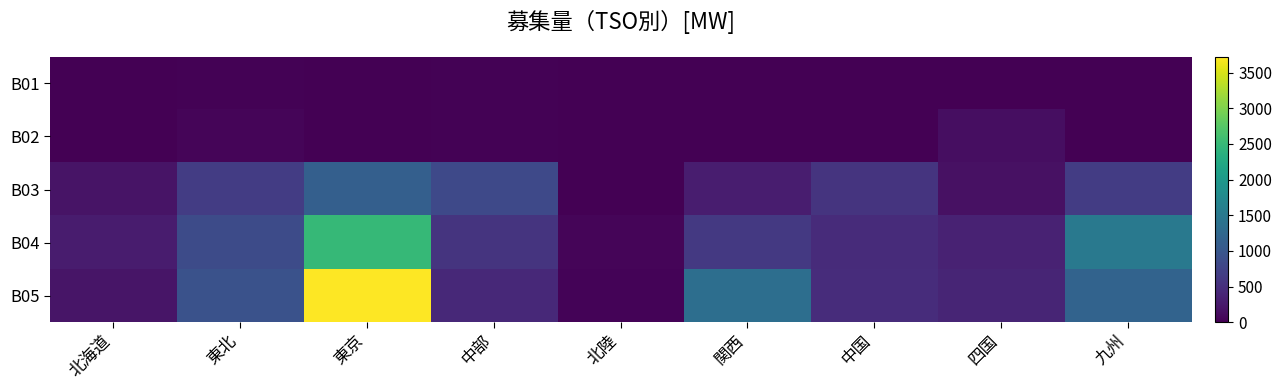

Reading left to right, list all the values displayed in this chart.

B01: 北海道=1	東北=20	東京=0	中部=17	北陸=0	関西=0	中国=0	四国=0	九州=10
B02: 北海道=8	東北=44	東京=0	中部=20	北陸=11	関西=0	中国=0	四国=131	九州=0
B03: 北海道=199	東北=656	東京=1124	中部=817	北陸=8	関西=301	中国=559	四国=170	九州=655
B04: 北海道=277	東北=850	東京=2490	中部=564	北陸=50	関西=613	中国=460	四国=361	九州=1505
B05: 北海道=211	東北=931	東京=3722	中部=428	北陸=31	関西=1347	中国=468	四国=379	九州=1180